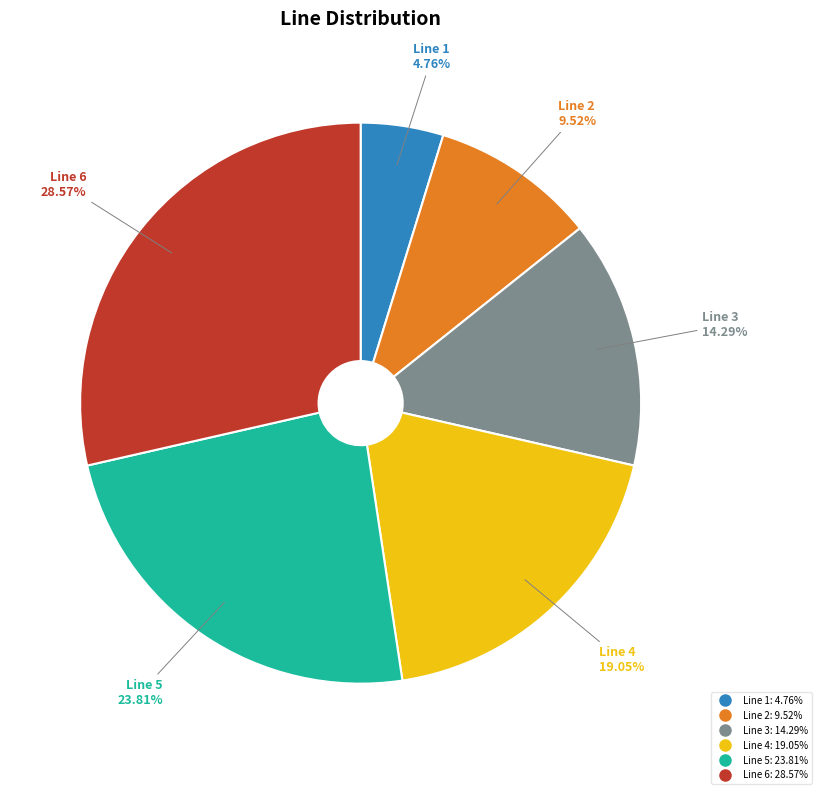

How many slices are in this pie chart?

6